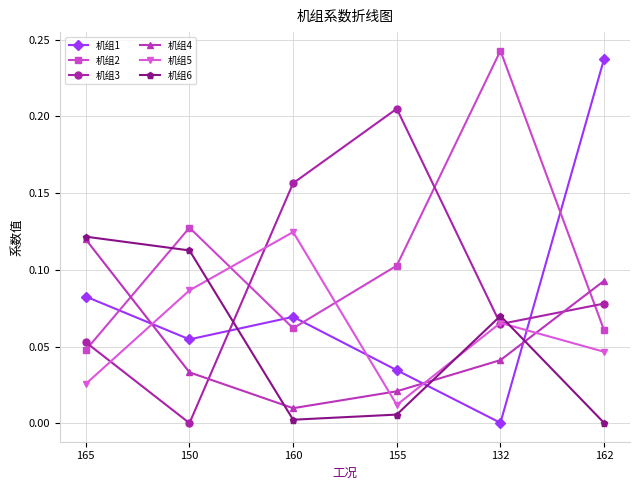

Is this an area chart (filled region under the line)?

No